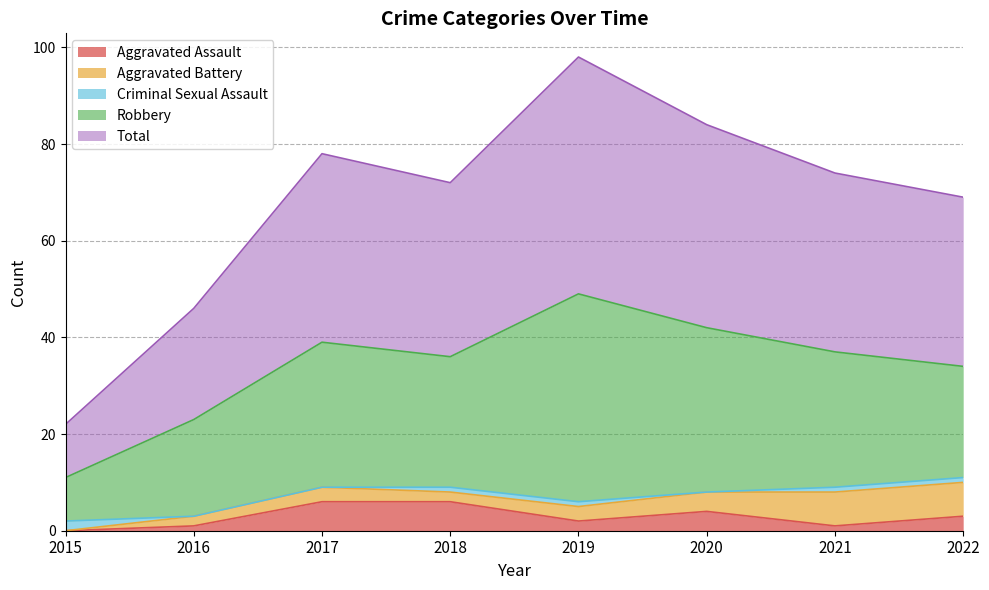

What is the value of the Robbery point at the 8th from the left?

23